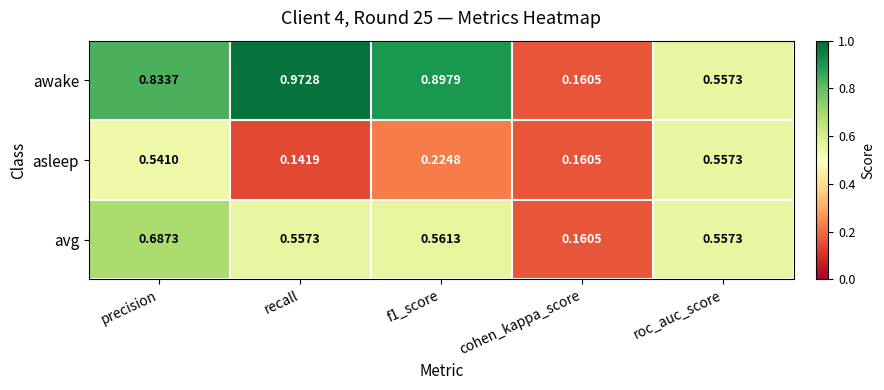

Which series has the largest range (max minus min)?

awake